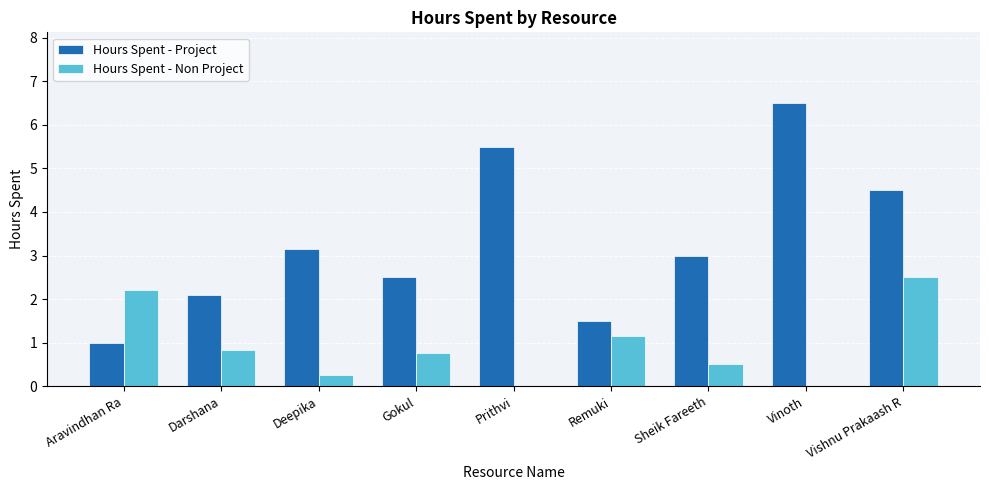

What is the average value of the Hours Spent - Non Project series?

0.9